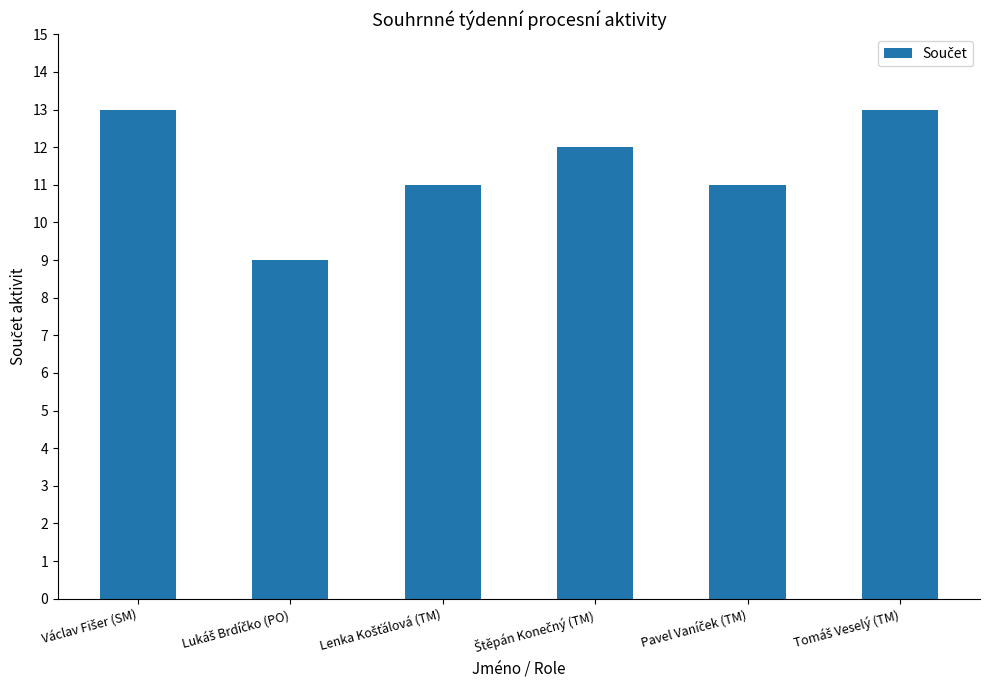

How many series are shown in this chart?

1